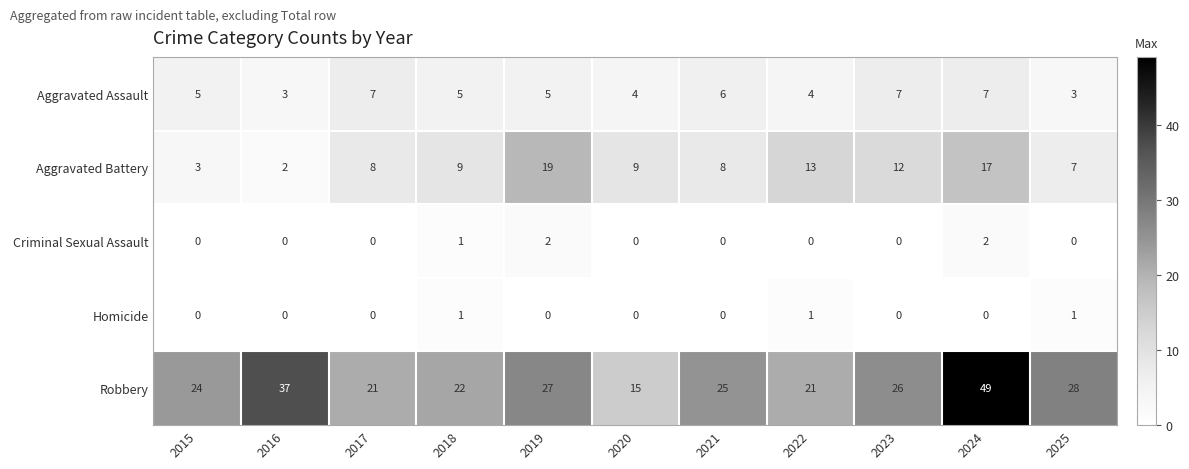

Which label corresponds to the largest value in the chart?

2024